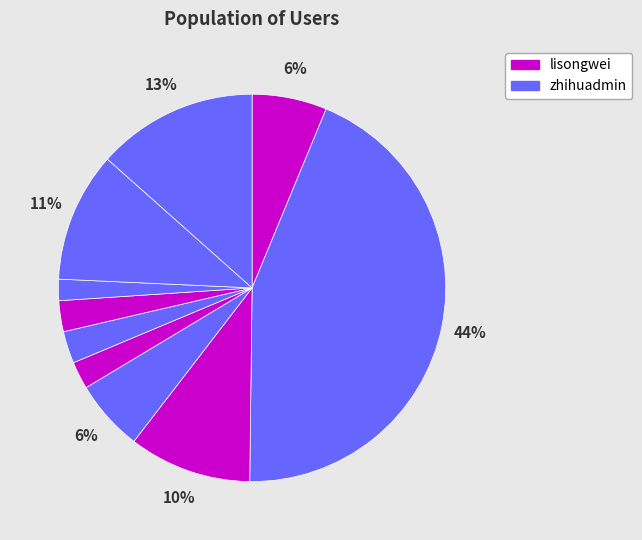

How many segments does this pie chart have?

11